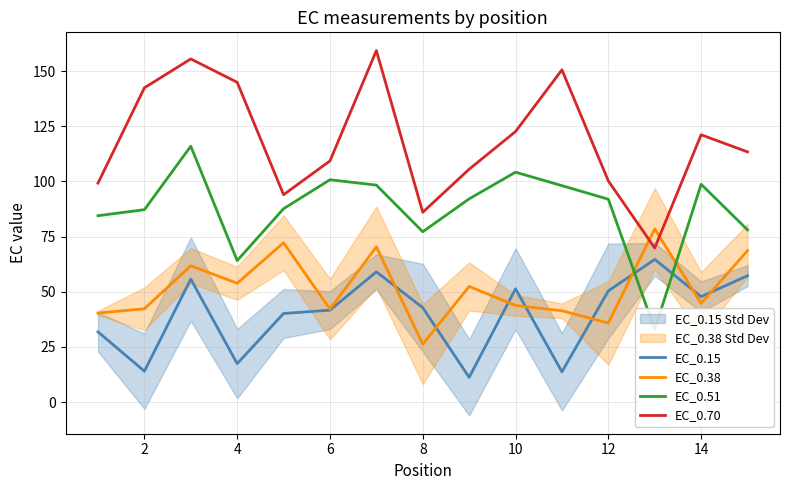

True or false: EC_0.15 and EC_0.70 intersect in this chart.

False